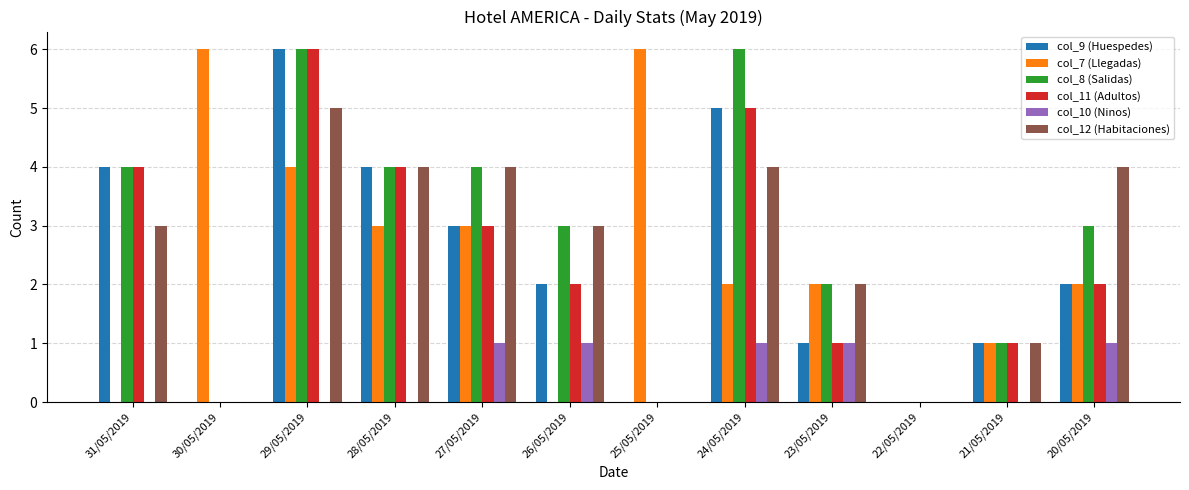

Is the value of col_11 (Adultos) at 29/05/2019 greater than the value of col_7 (Llegadas) at 24/05/2019?

Yes